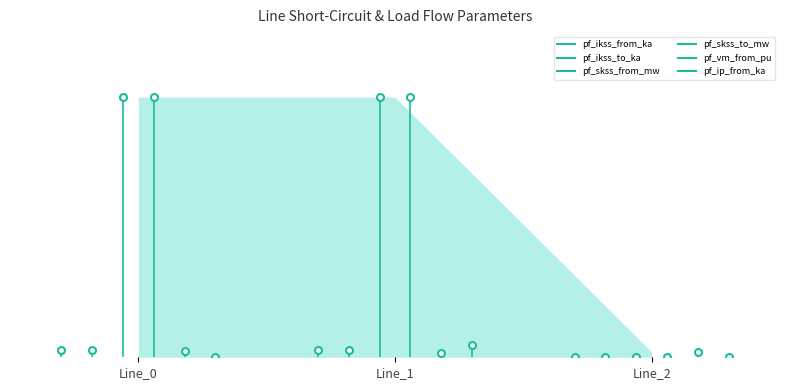

What are all the series names shown in the legend?

pf_ikss_from_ka, pf_ikss_to_ka, pf_skss_from_mw, pf_skss_to_mw, pf_vm_from_pu, pf_ip_from_ka